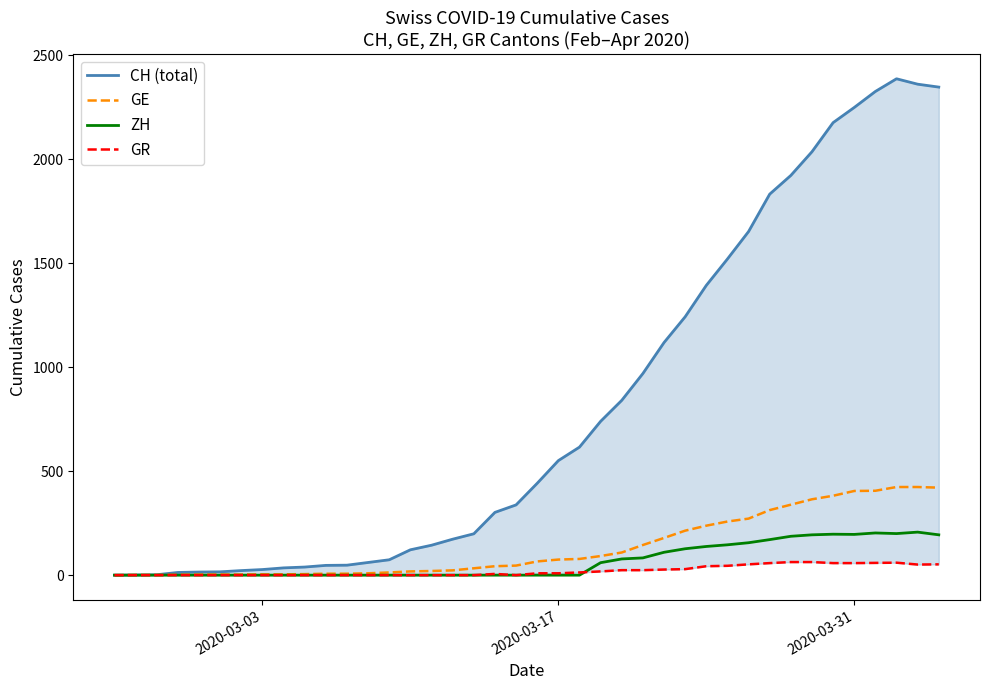

True or false: GE and ZH cross at least once.

False